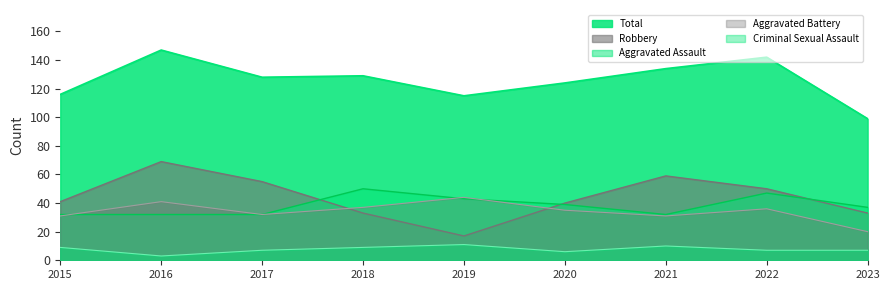

How many lines are shown in the chart?

5